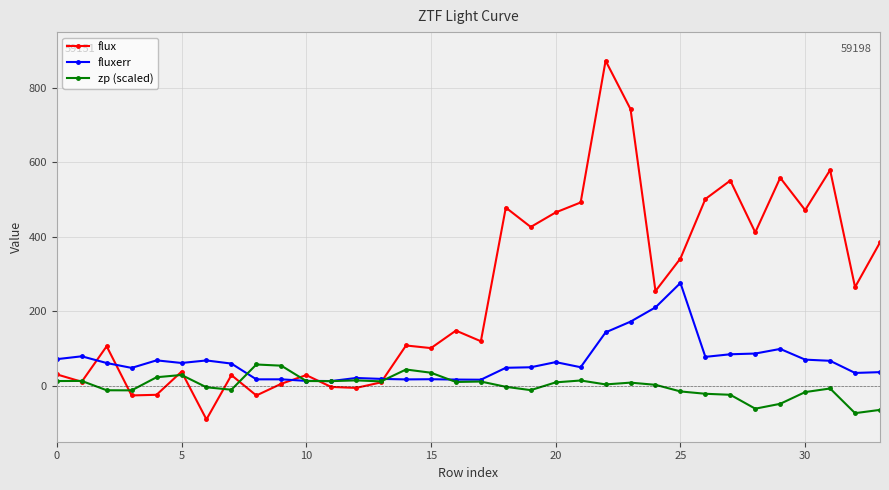

What is the value of the fluxerr point at the 24th from the left?

172.5